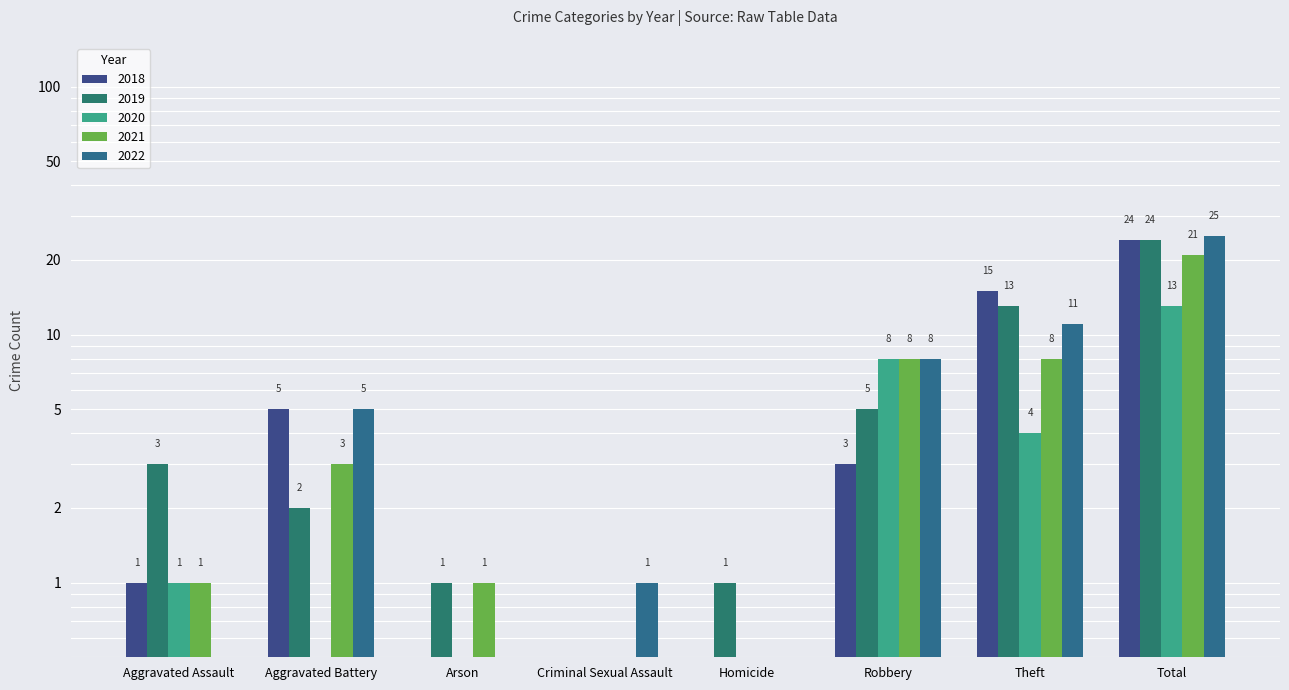

Rank the series at Robbery from lowest to highest value.

2018, 2019, 2021, 2022, 2020